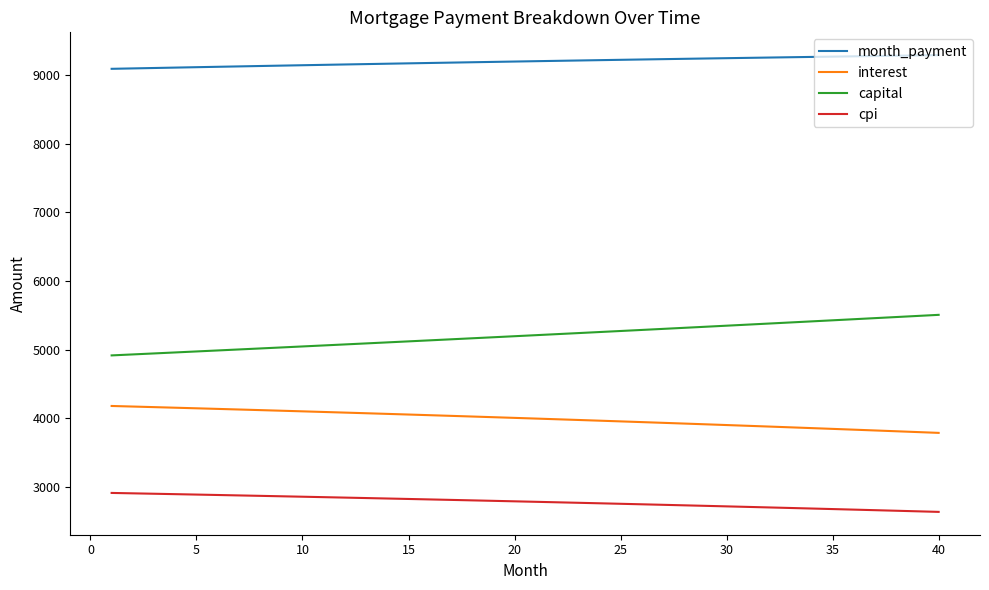

How many categories are shown in the chart?

40